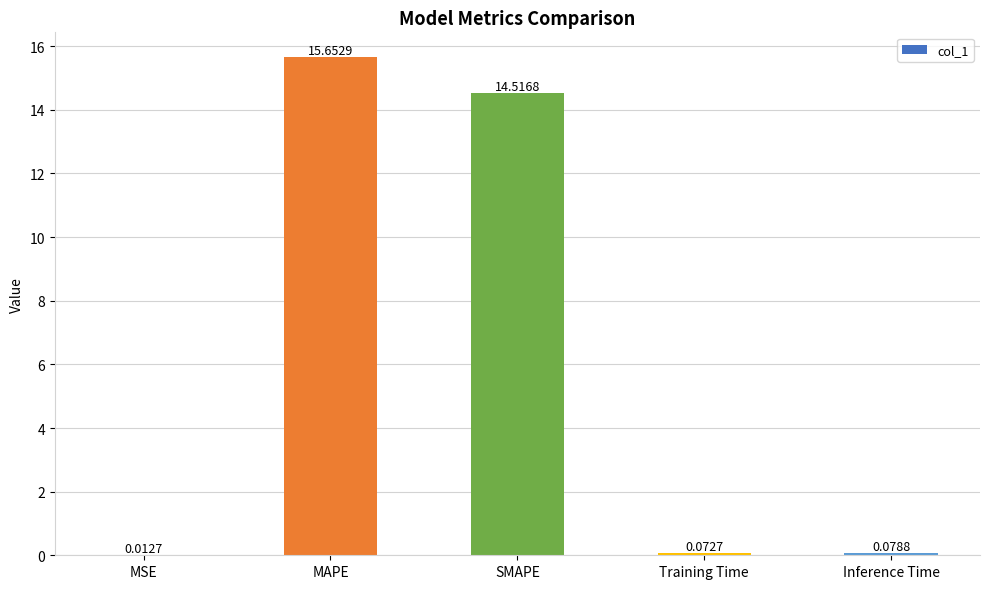

At which label is the value closest to 7?

Inference Time